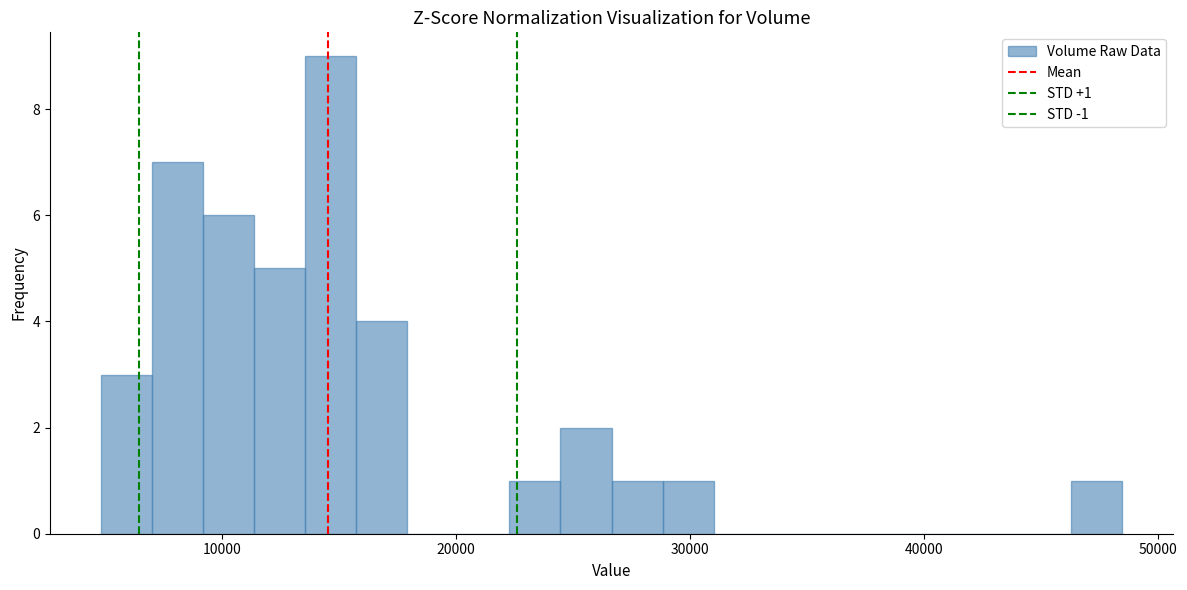

Around what value on the x-axis is the tallest bar? Give the approximate position of its centre, as read against the axis.

15000